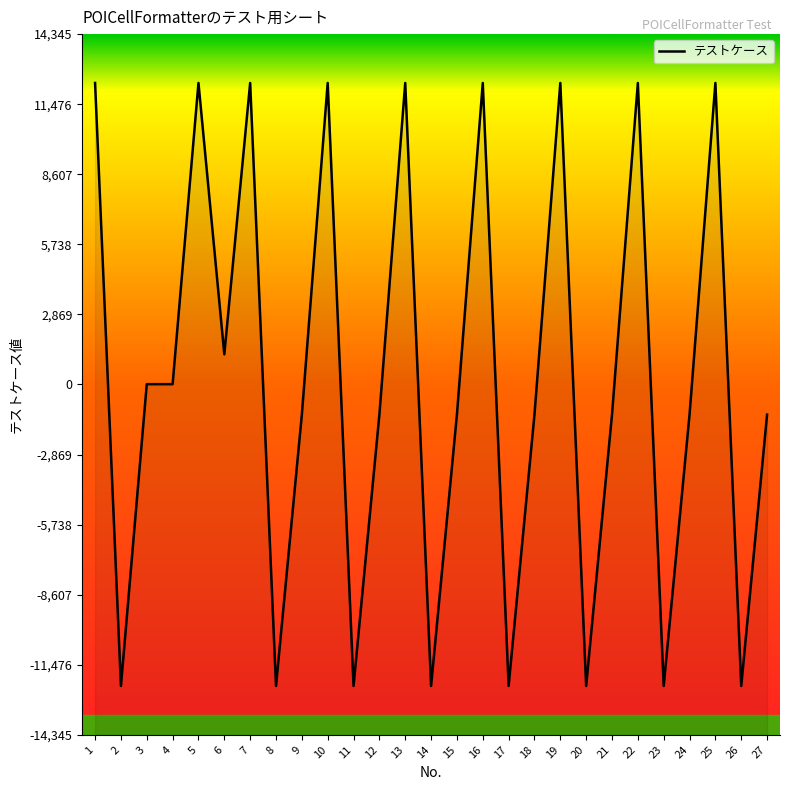

How many distinct data groups are displayed?

1